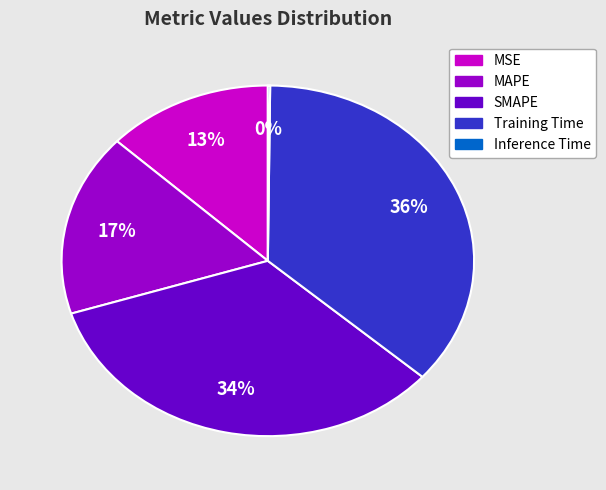

What percentage is the Training Time slice, to the nearest percent?

36%